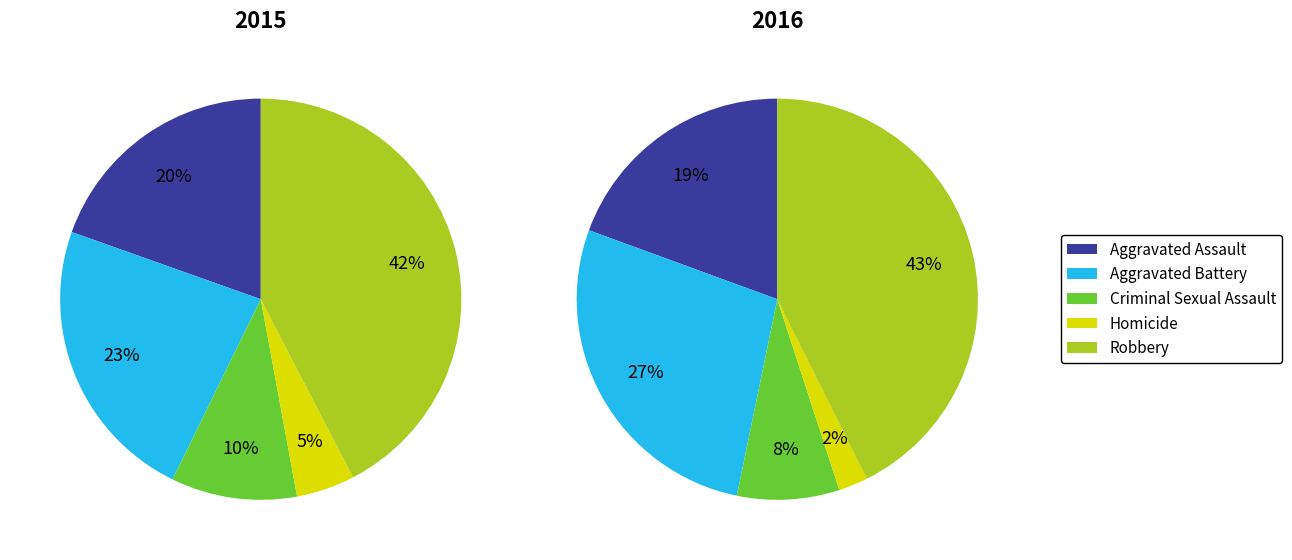

Is it true that Criminal Sexual Assault is 1% of the pie?

False